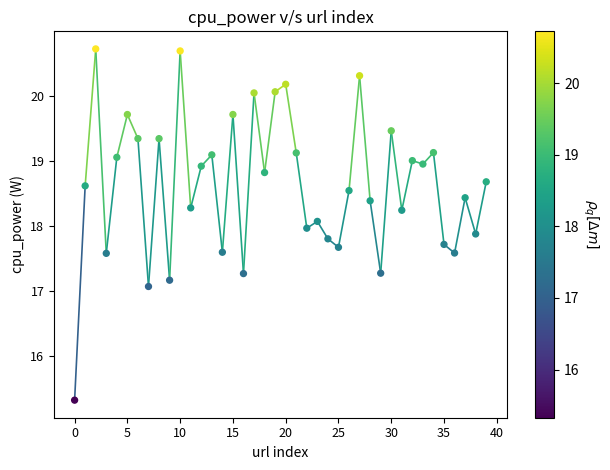

What is the range of Y values (max minus min)?

5.4